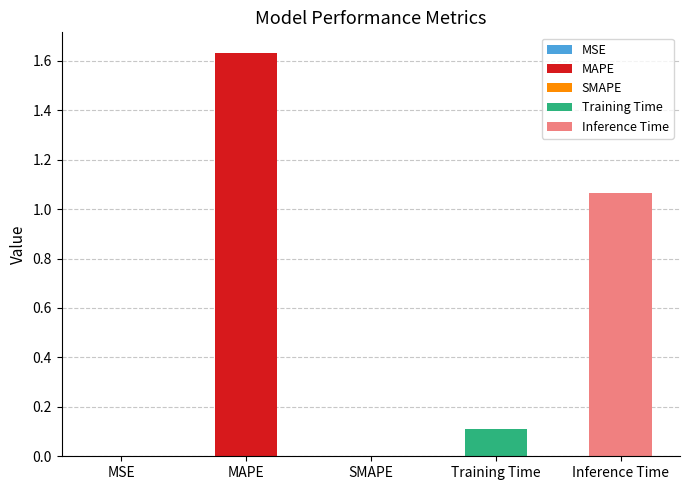

Are the bars grouped side by side (vs. stacked)?

No